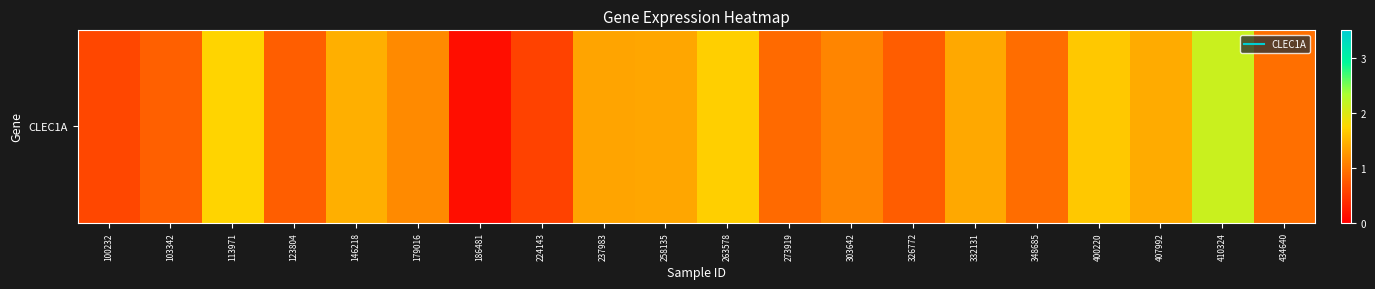

True or false: the data shows 1.4 at 237983.

True